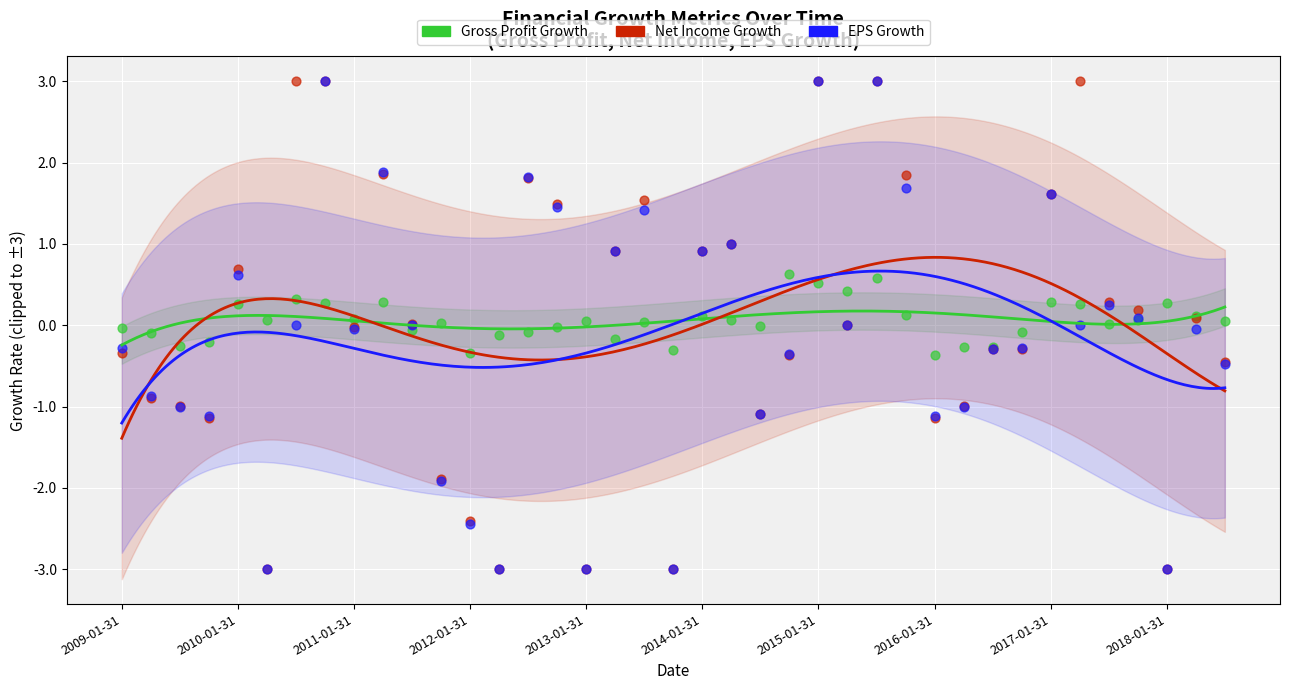

What are all the series names shown in the legend?

Gross Profit Growth, Net Income Growth, EPS Growth